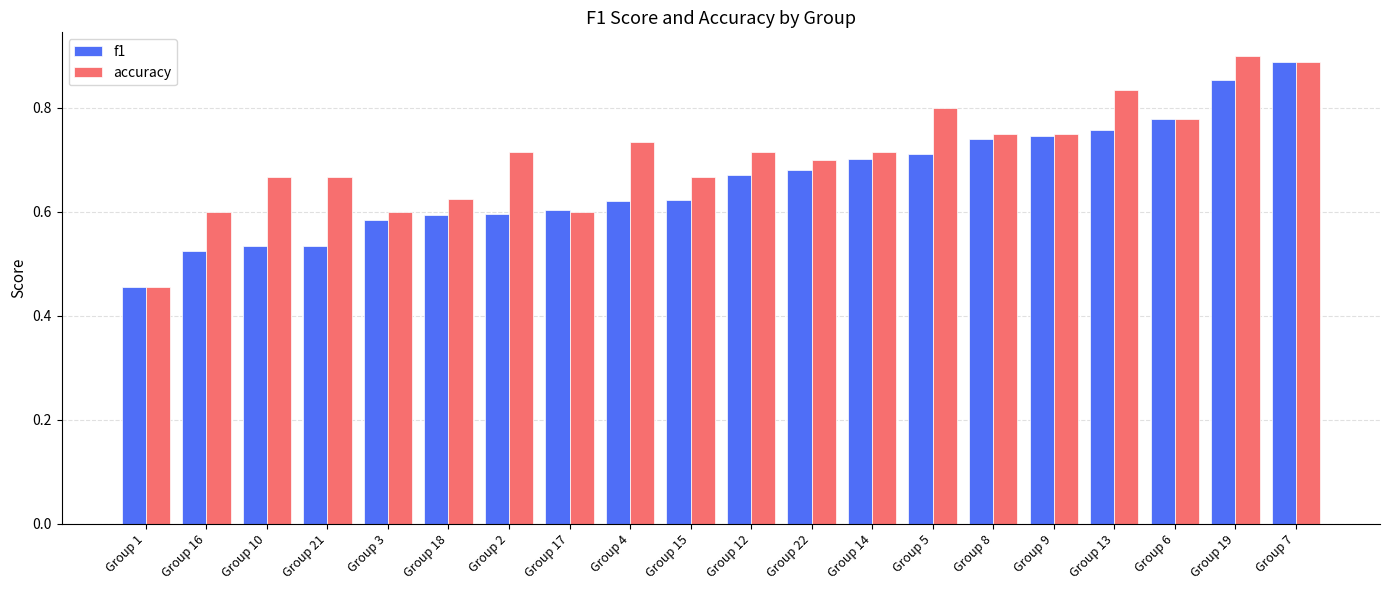

Between Group 16 and Group 3, which series saw the biggest shift?

f1